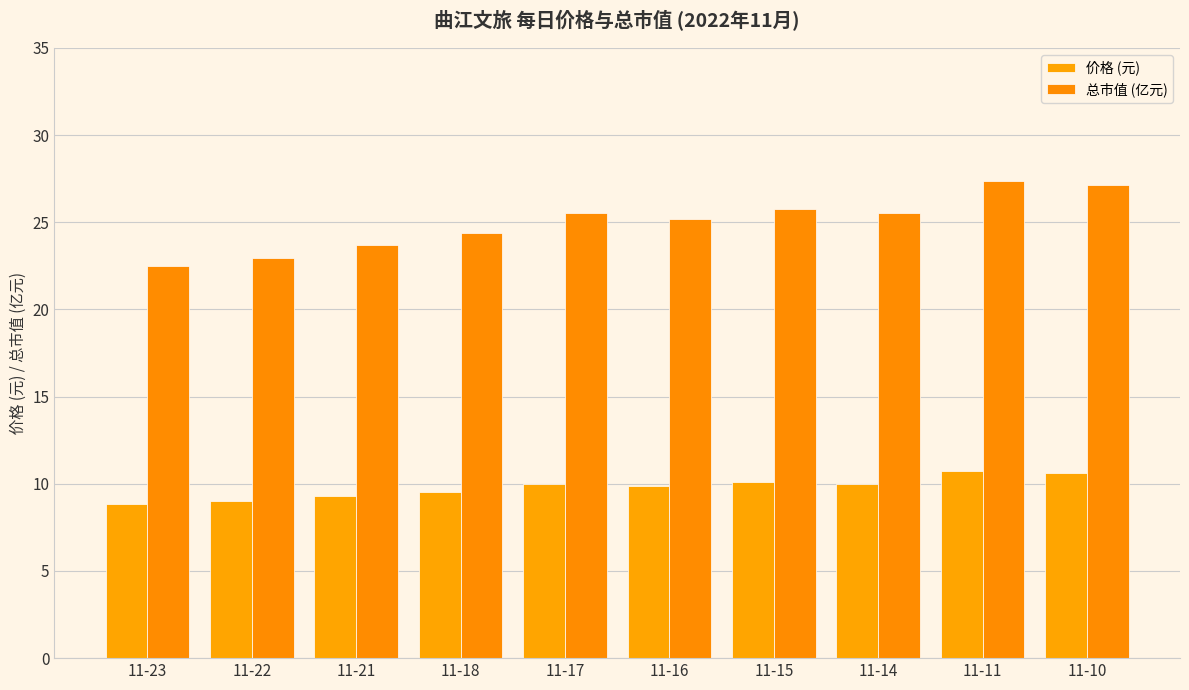

Which label corresponds to the largest value in the chart?

11-11